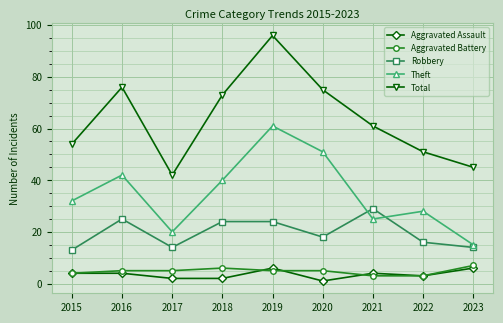

Is this an area chart (filled region under the line)?

No